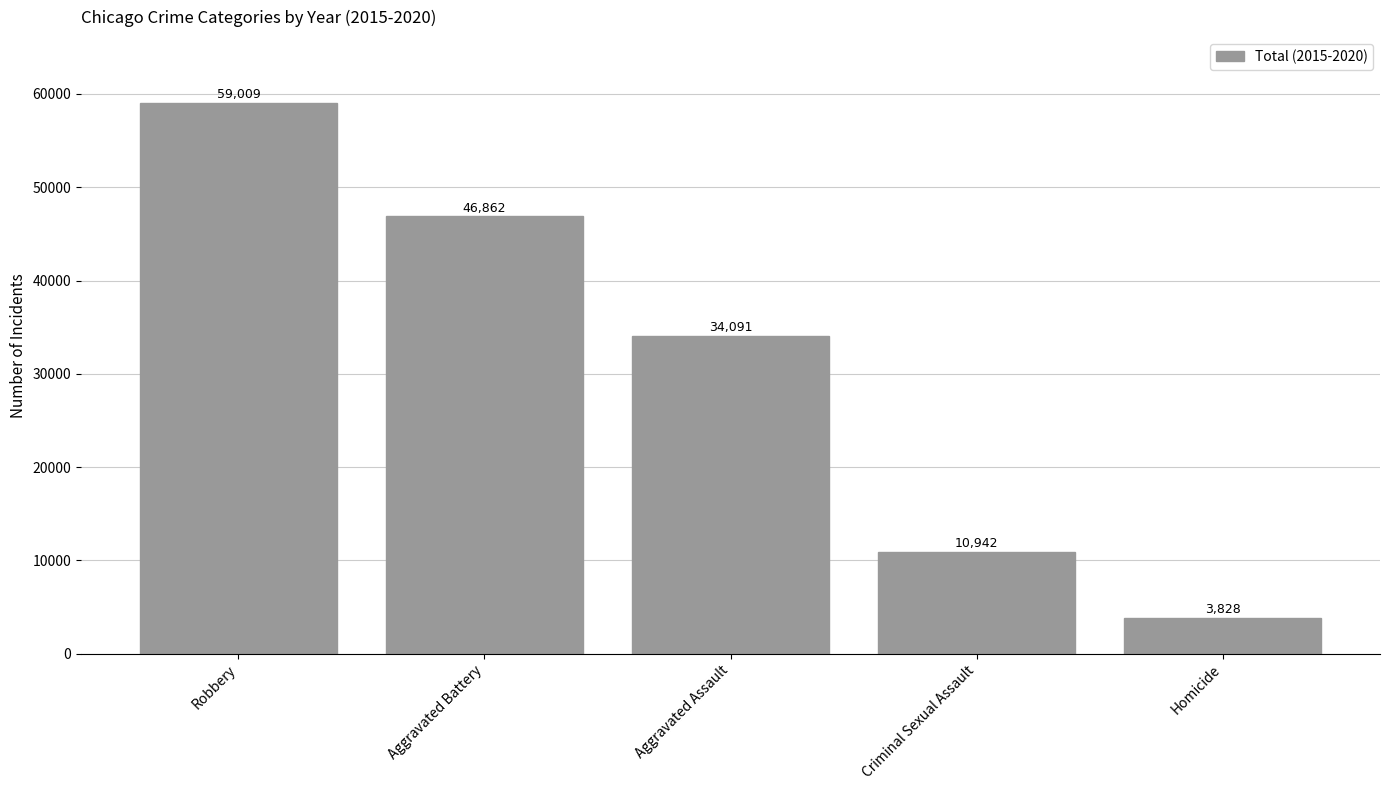

Rank the categories by value from lowest to highest.

Homicide, Criminal Sexual Assault, Aggravated Assault, Aggravated Battery, Robbery